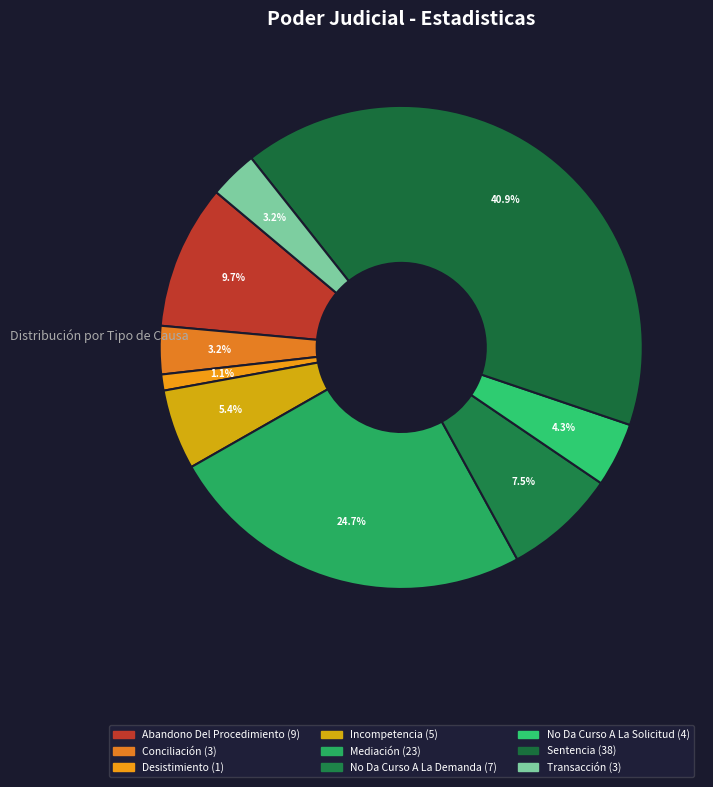

Does any single category account for the majority?

No